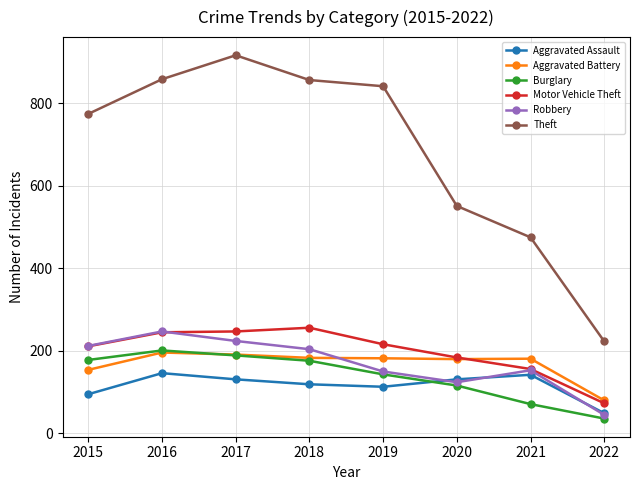

What are all the series names shown in the legend?

Aggravated Assault, Aggravated Battery, Burglary, Motor Vehicle Theft, Robbery, Theft